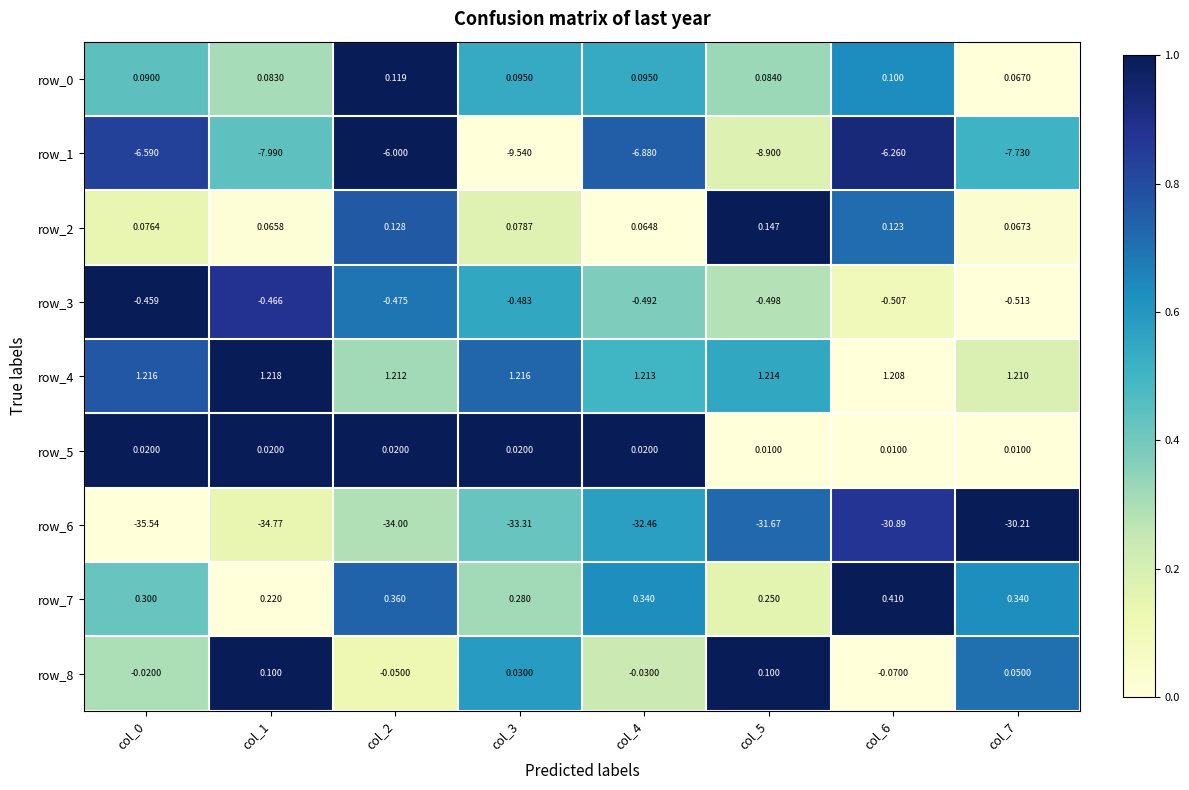

Which series has the largest total across all categories?

row_4